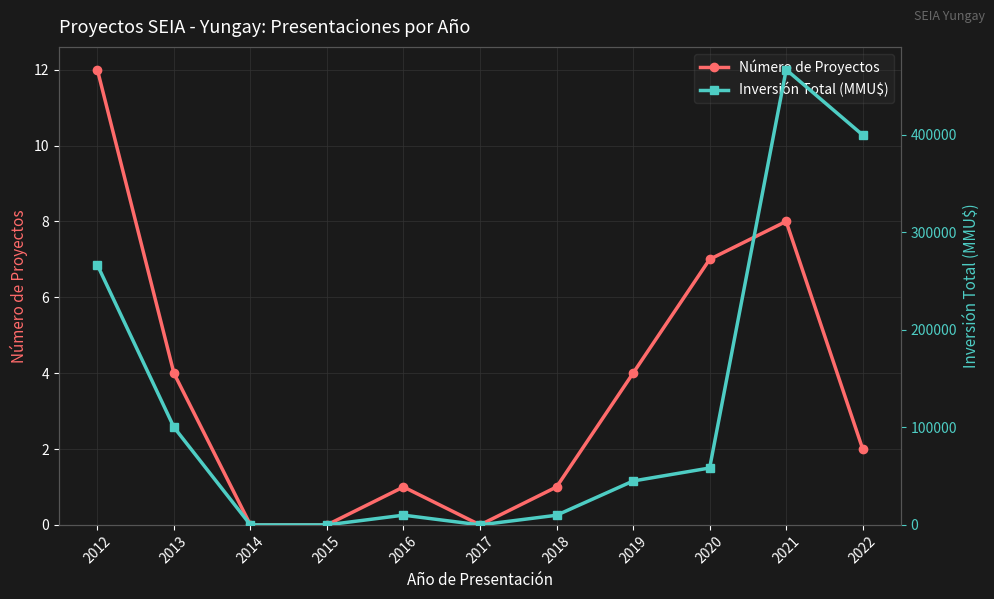

The value of Inversión Total (MMU$) at 2014 is 0. True or false?

True